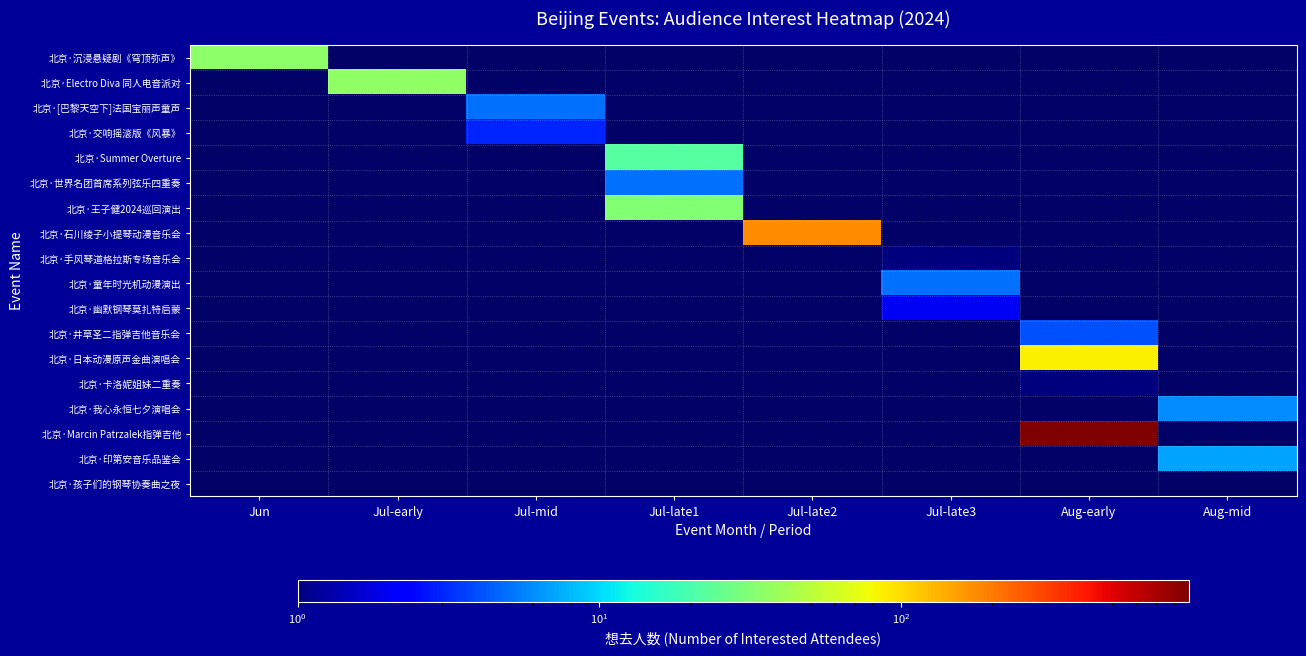

At how many categories does at least one series exceed 449?

1